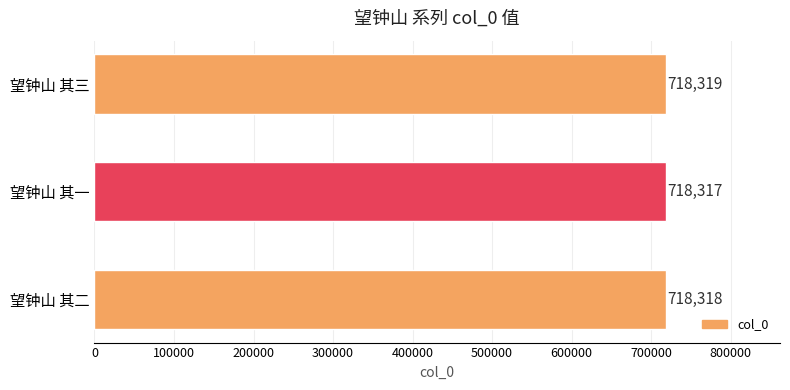

Between 望钟山 其二 and 望钟山 其三, which is larger?

望钟山 其三